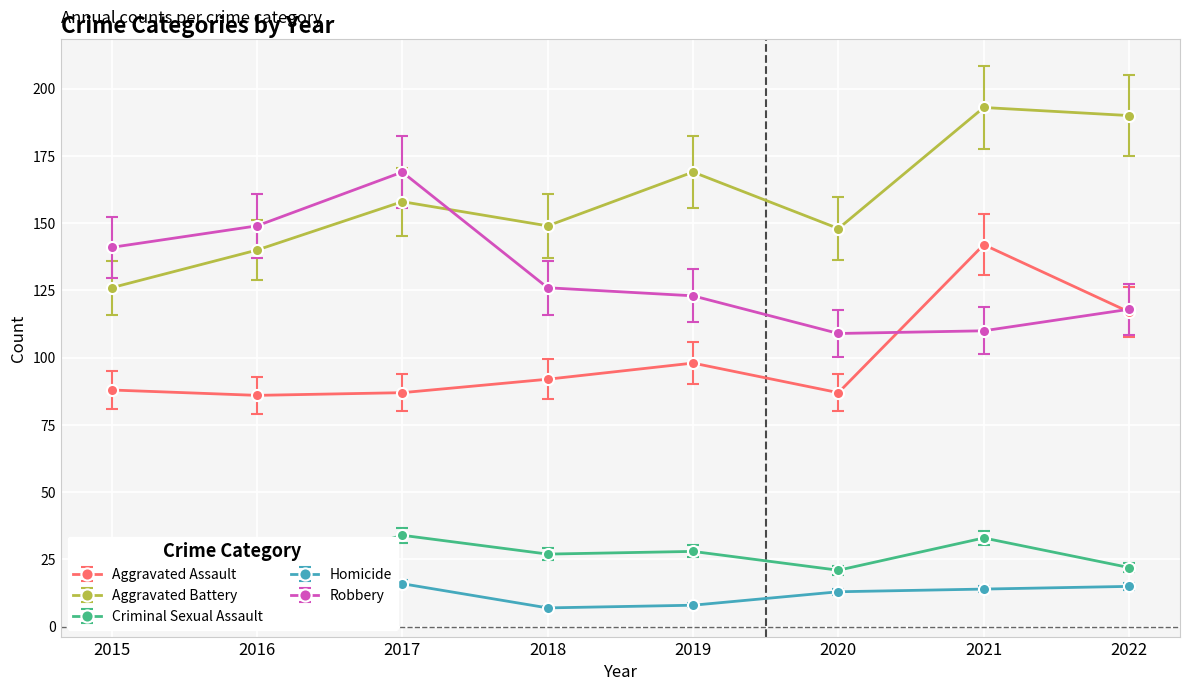

Reading right to left, what are all the values shown in this chart?

Aggravated Assault: 117	142	87	98	92	87	86	88
Aggravated Battery: 190	193	148	169	149	158	140	126
Criminal Sexual Assault: 22	33	21	28	27	34	18	15
Homicide: 15	14	13	8	7	16	8	7
Robbery: 118	110	109	123	126	169	149	141